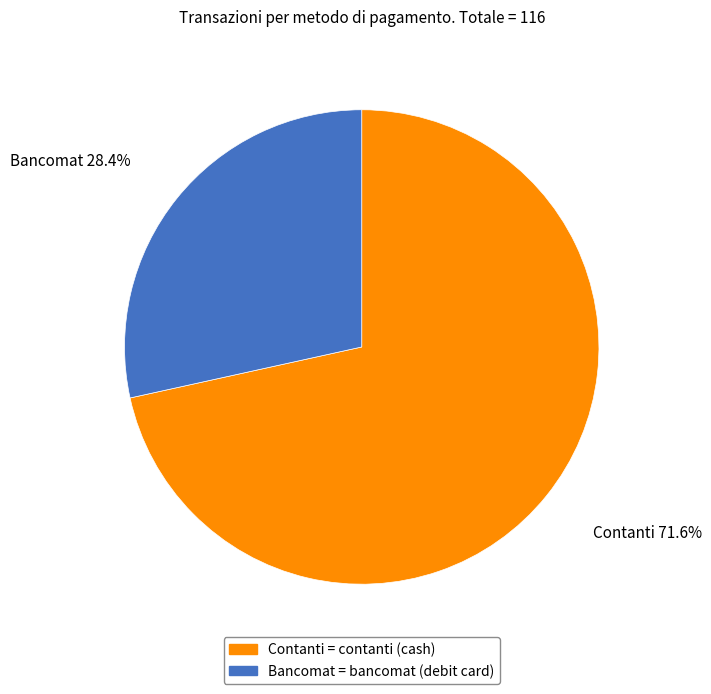

How many segments does this pie chart have?

2